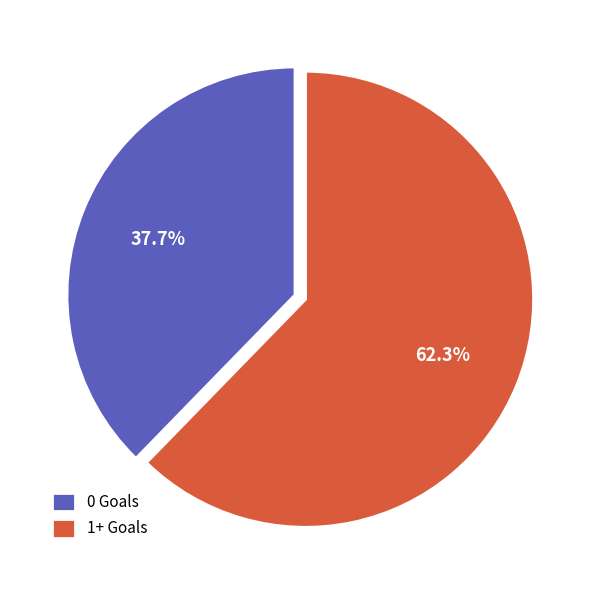

True or false: 0 Goals accounts for 29% of the total.

False